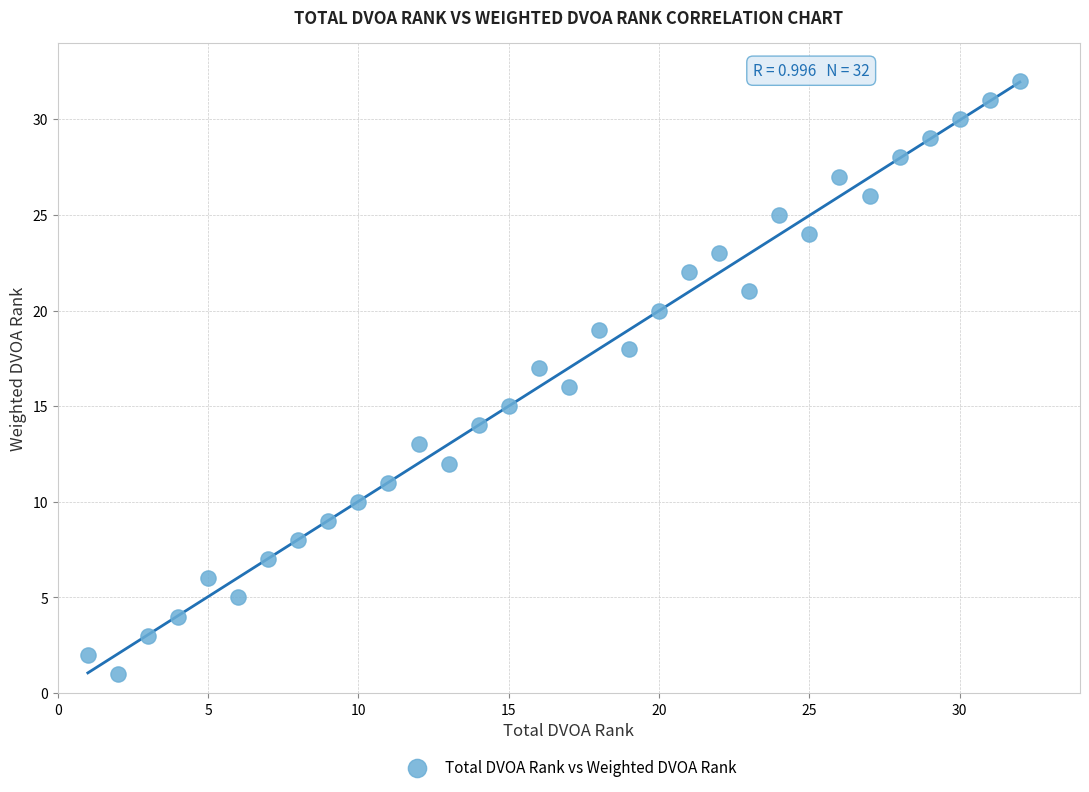

What is the range of Y values (max minus min)?

31